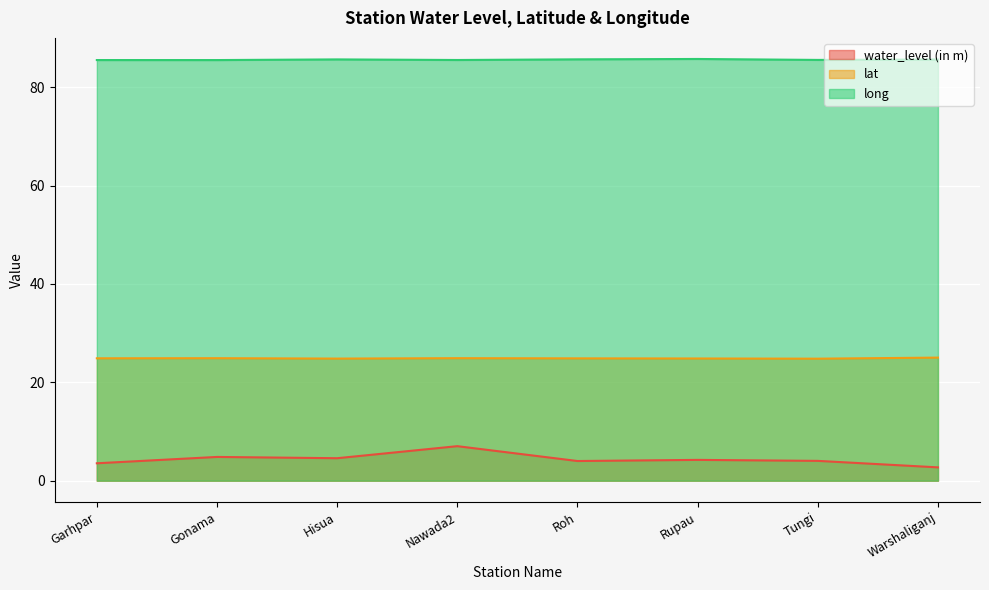

What is the minimum value shown in the chart?

2.7